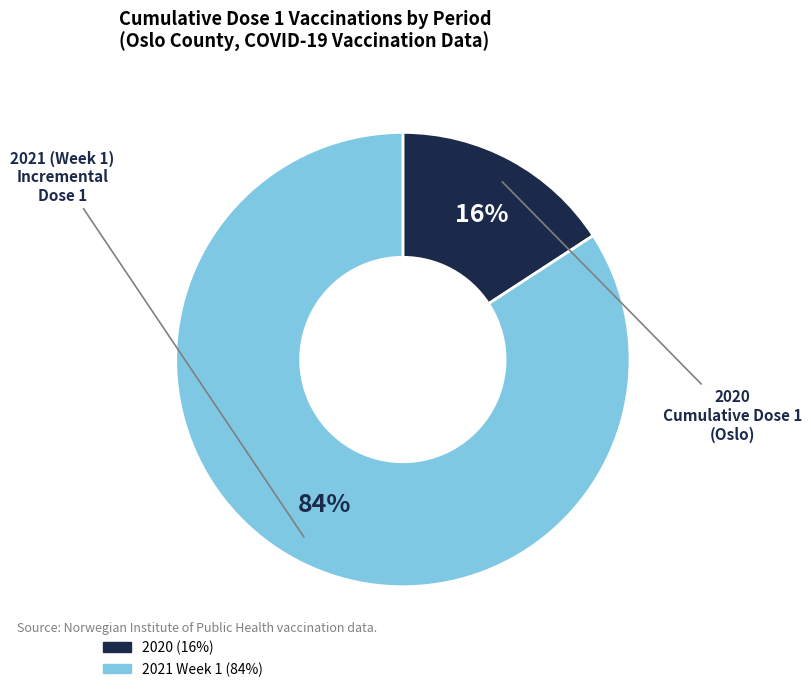

Is there a majority slice in this chart?

Yes